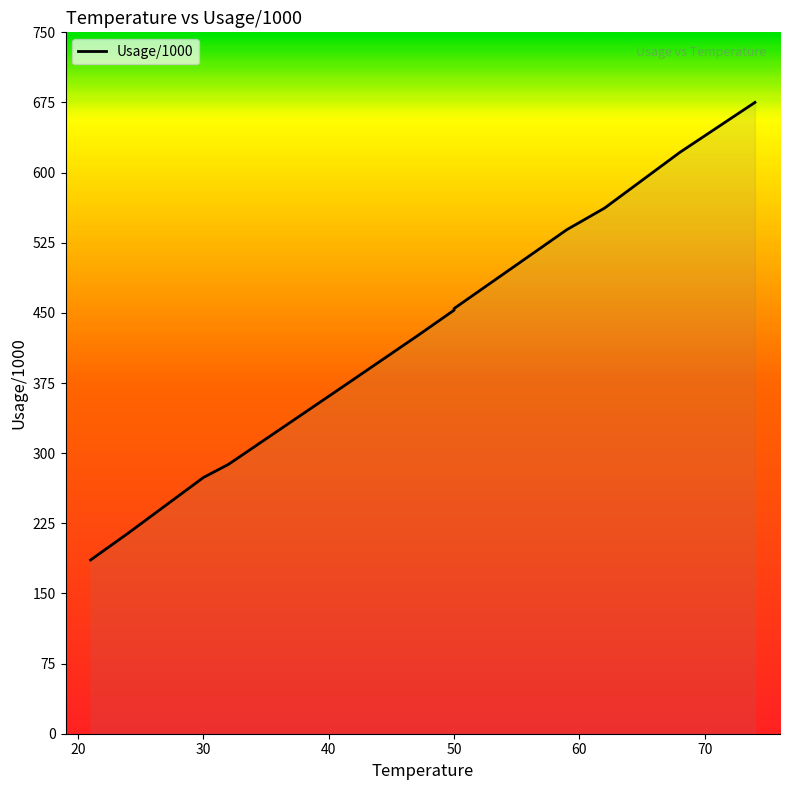

Rank the categories by value from lowest to highest.

21, 24, 30, 32, 41, 47, 50, 50, 59, 62, 68, 74